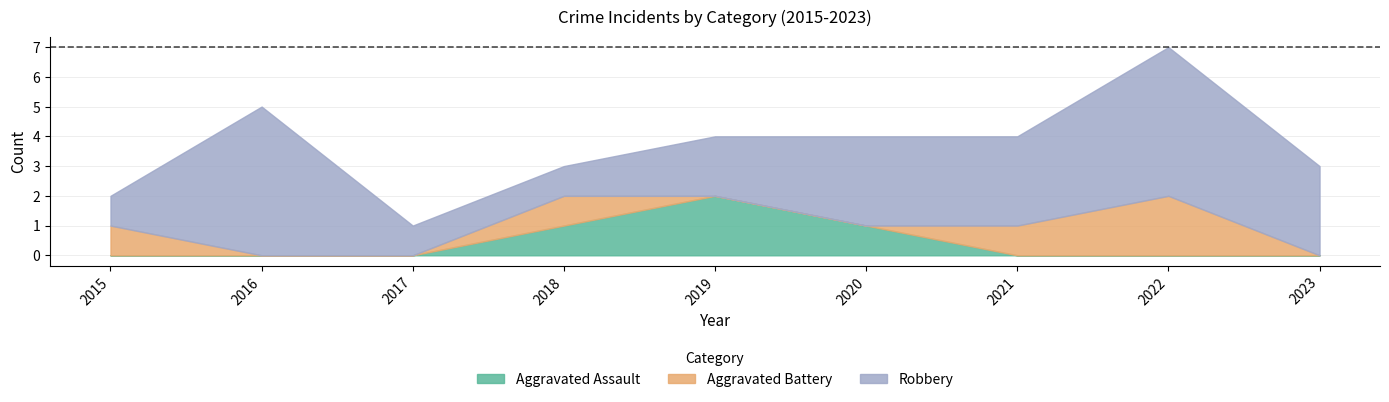

True or false: Robbery has a value of 1 at 2015.

True